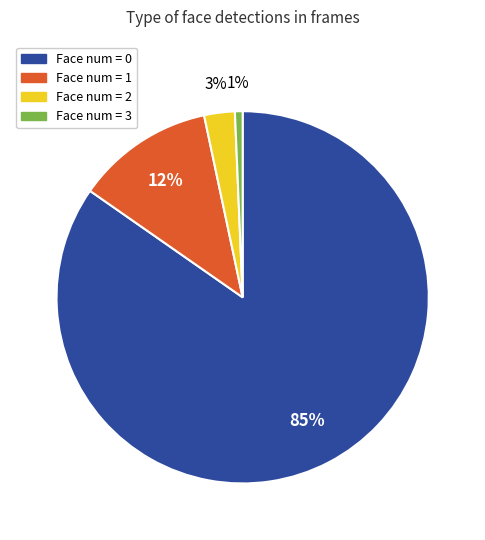

Which category has the biggest portion of the pie?

Face num = 0